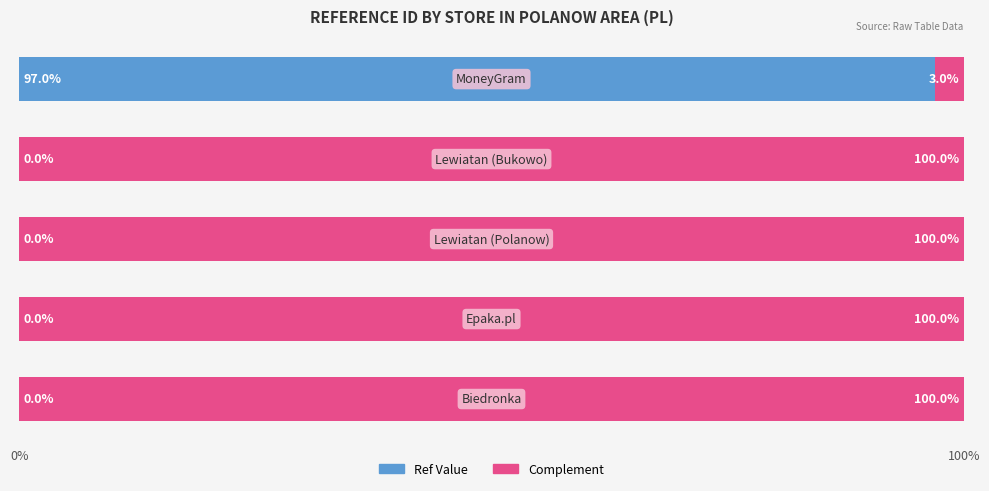

What is the highest value of the Ref Value series?

97.0